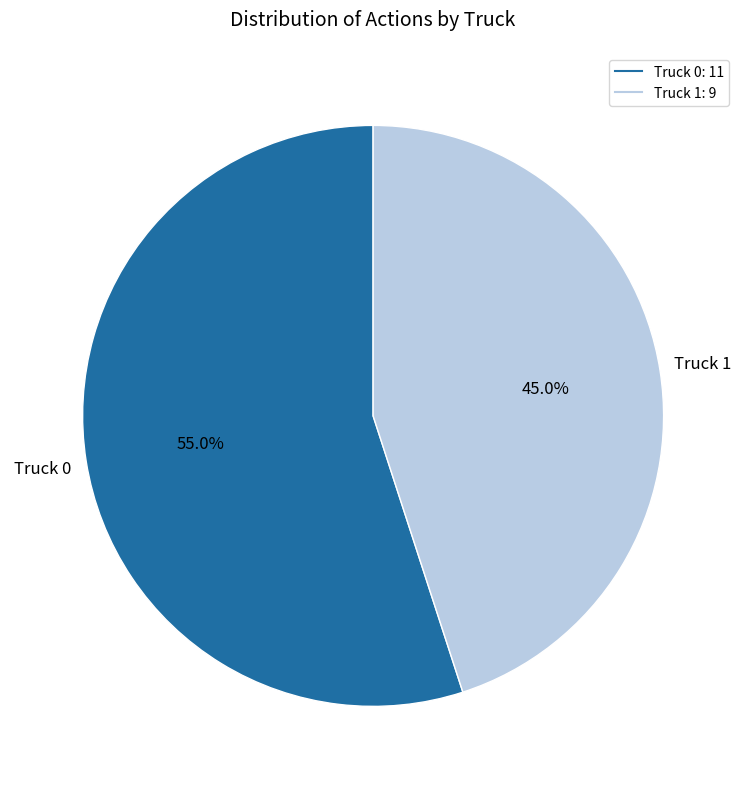

What percentage do Truck 0 and Truck 1 together represent?

100.0%